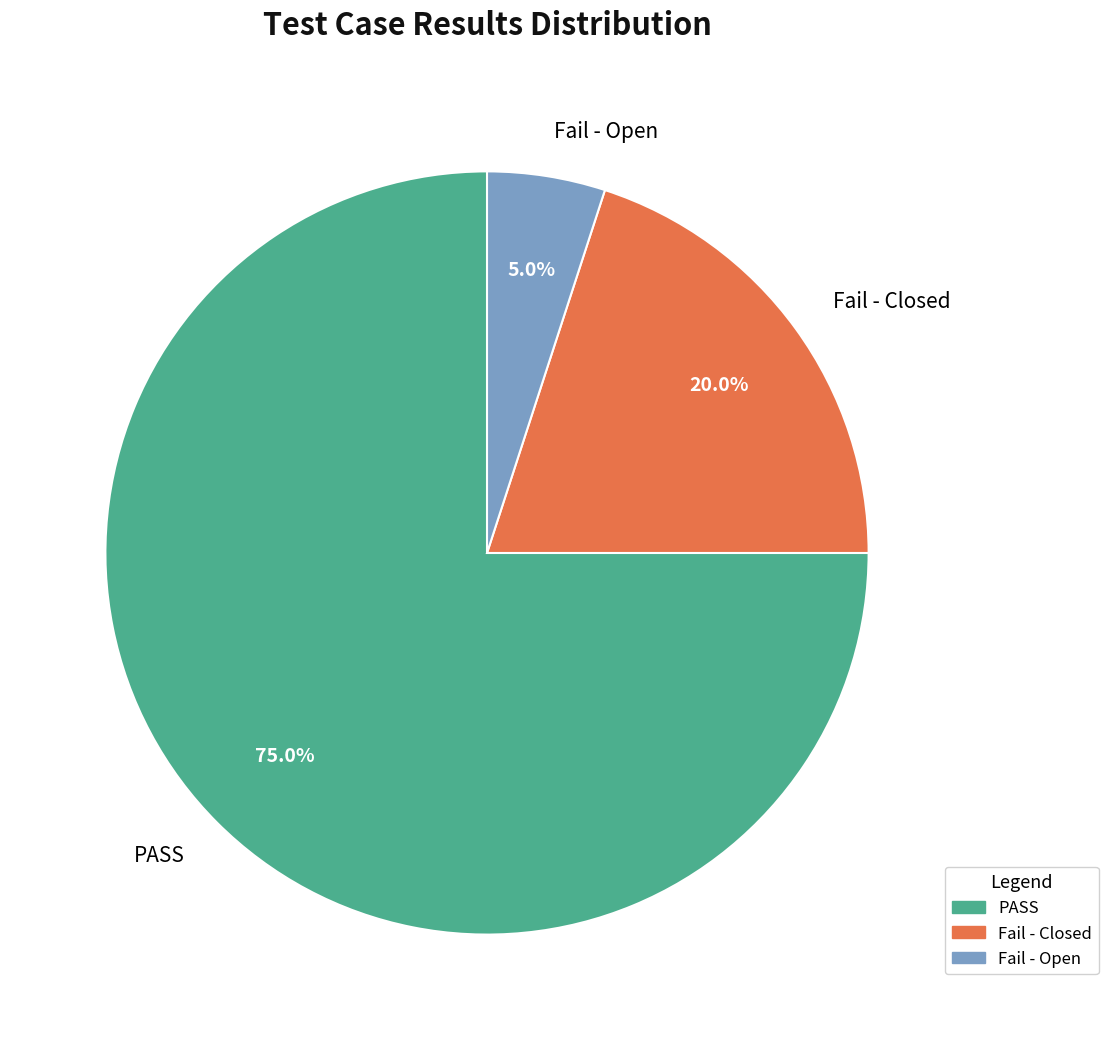

How many slices are in this pie chart?

3